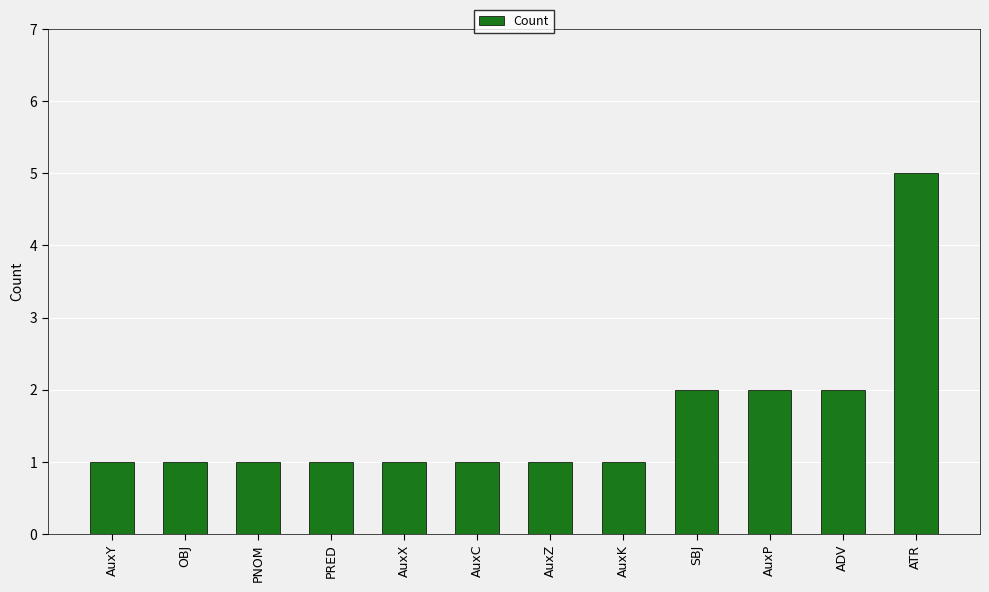

True or false: the data shows 0 at AuxC.

False